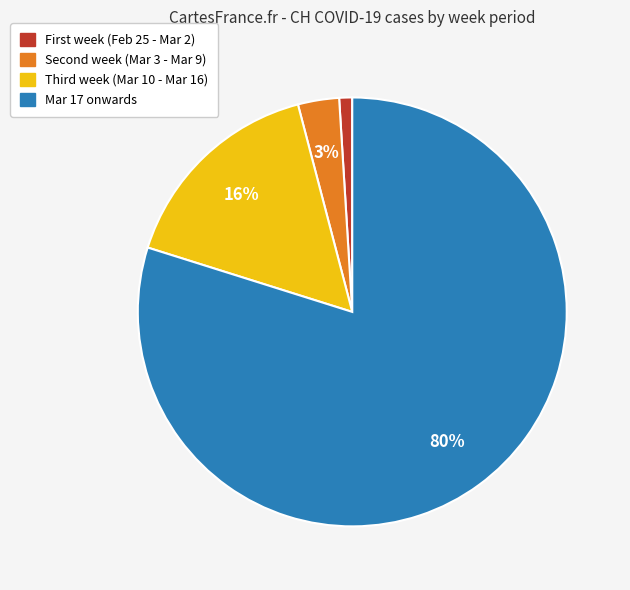

To the nearest percent, what is the average slice percentage?

25%